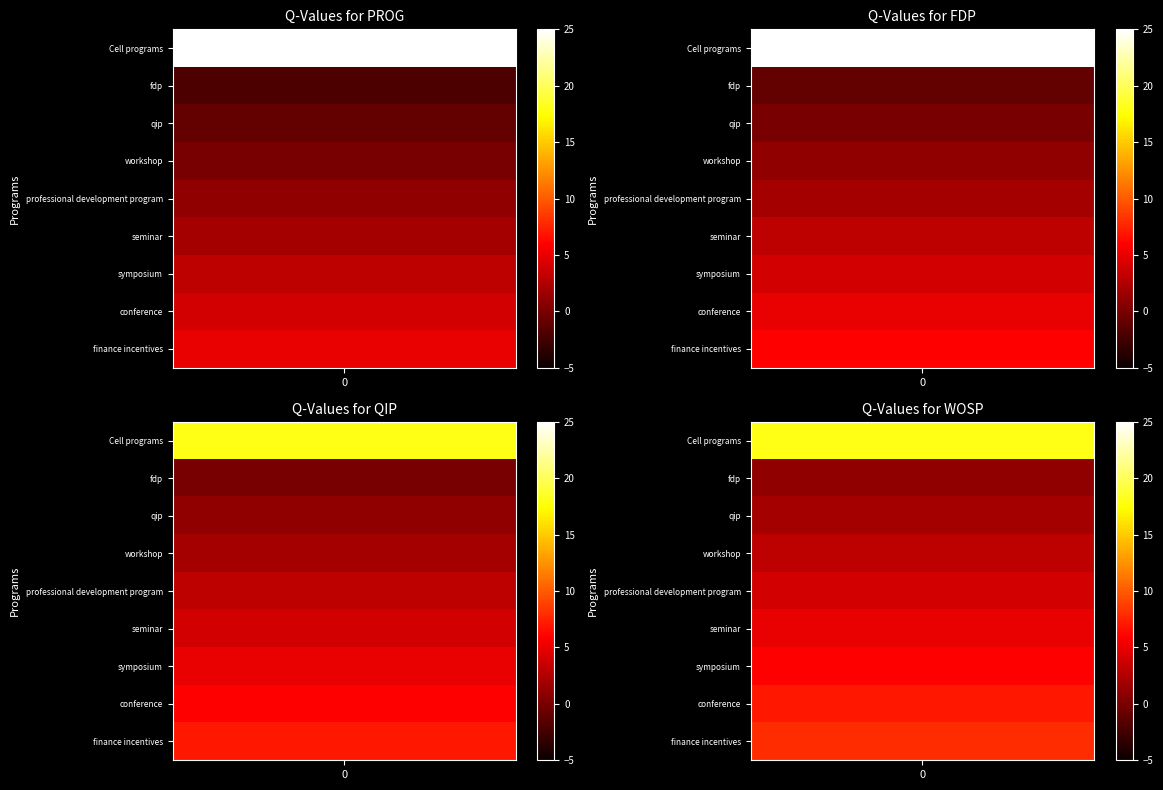

What is the sum of all conference values?

63